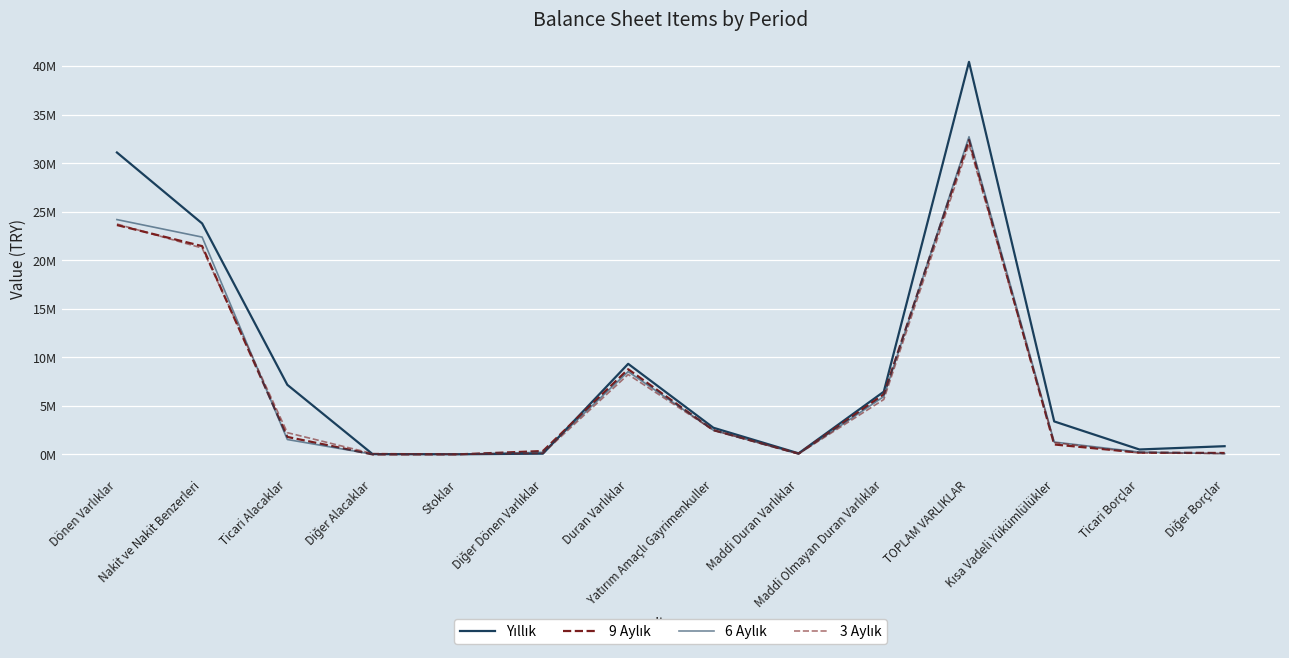

What is the difference between the second highest and second lowest values in the 6 Aylık series?

24160260